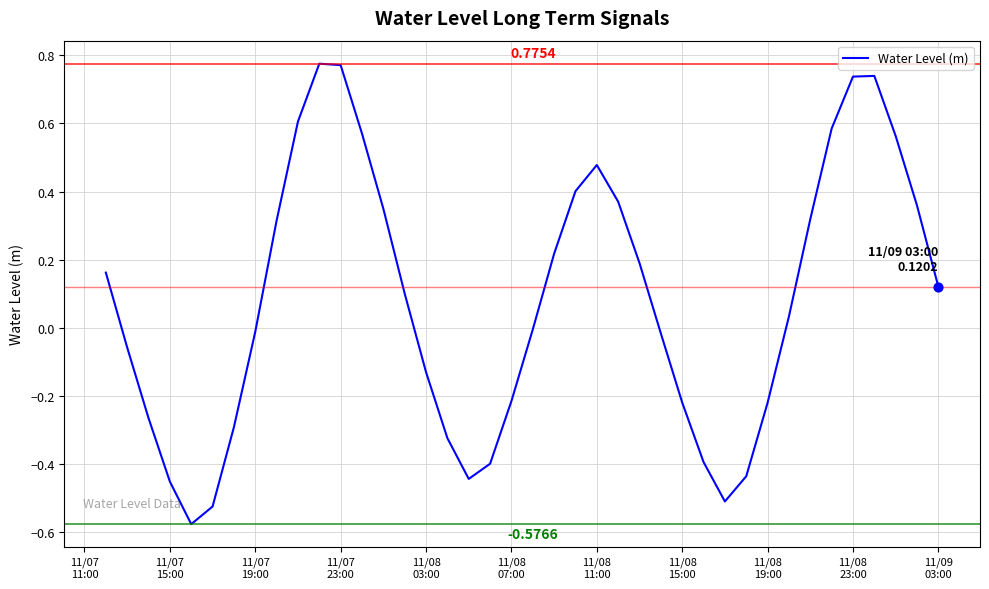

What is the difference between the maximum and minimum values?

1.4